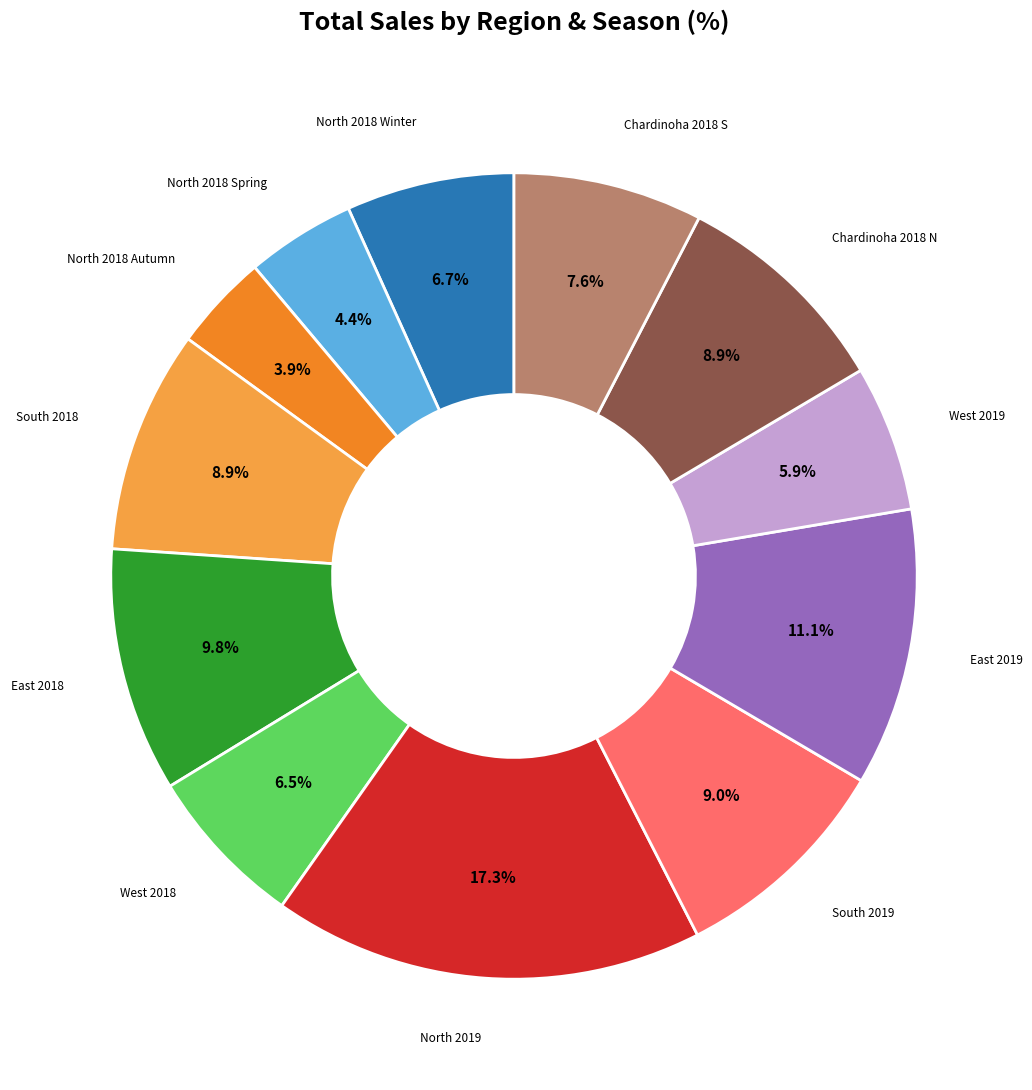

Does any single category account for the majority?

No